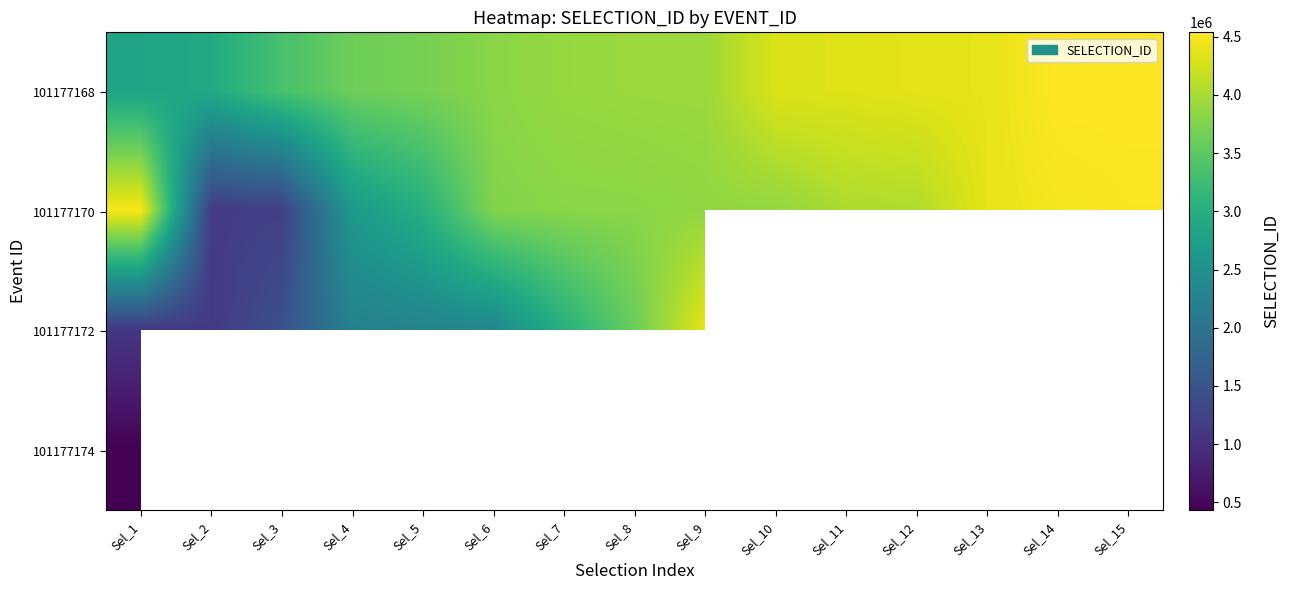

How many data points in 101177172 are less than 3609520?

7